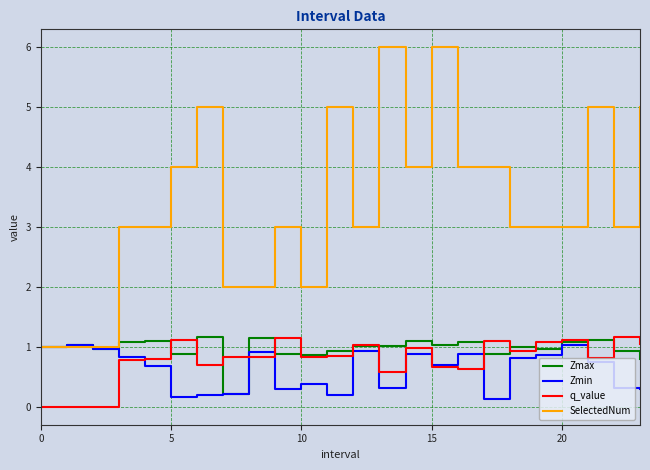

What is the maximum value shown in the chart?

6.0